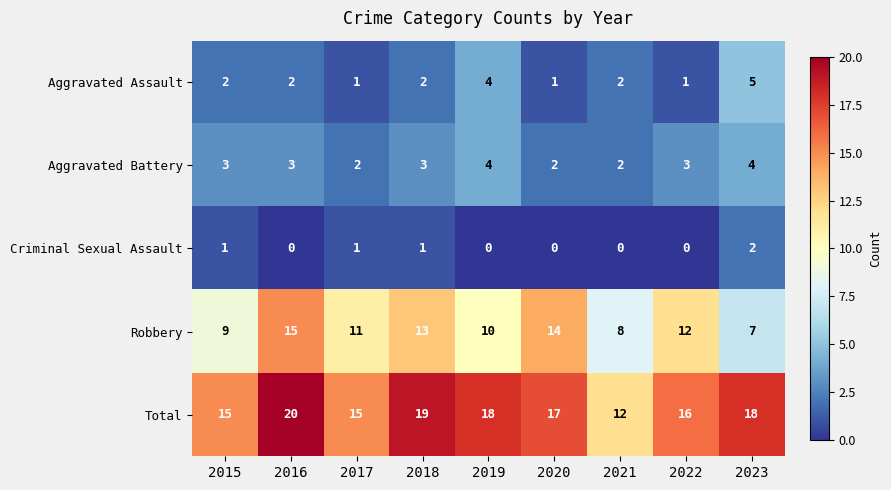

What is the difference between the highest and lowest values at 2017?

14